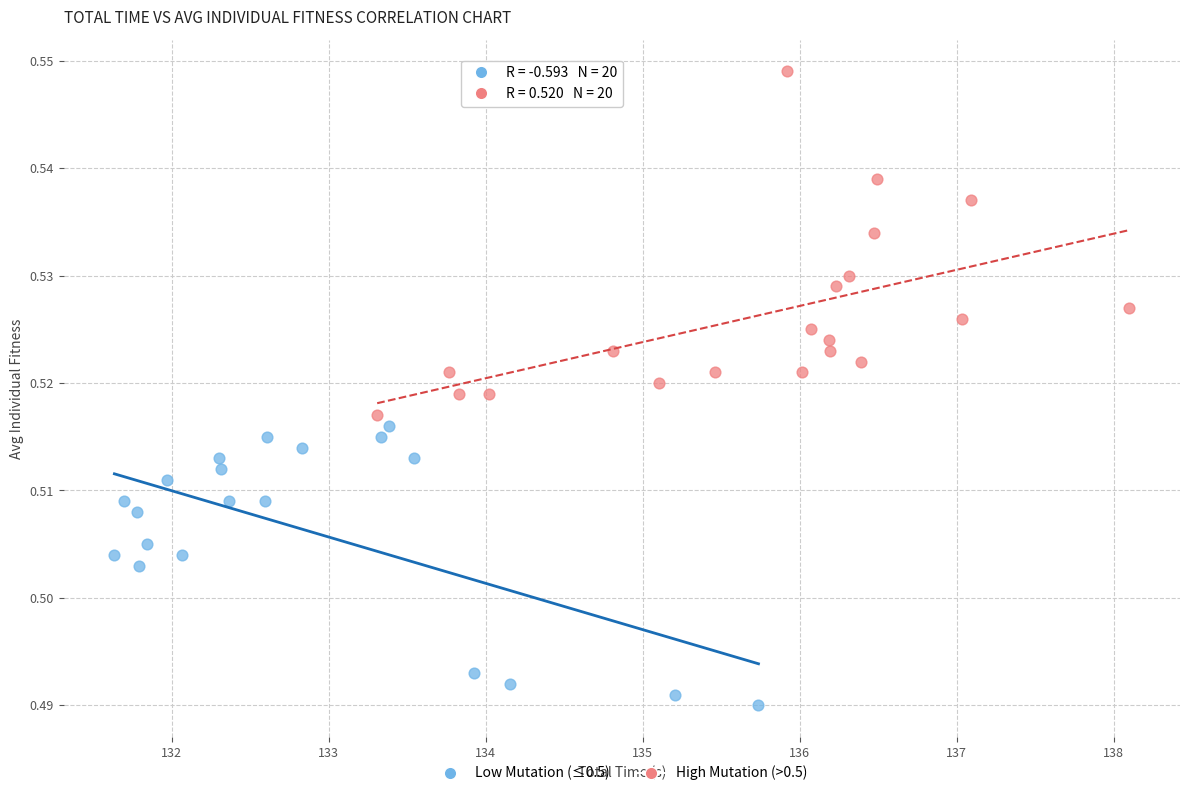

Which series reaches the maximum Y coordinate?

High Mutation (>0.5)